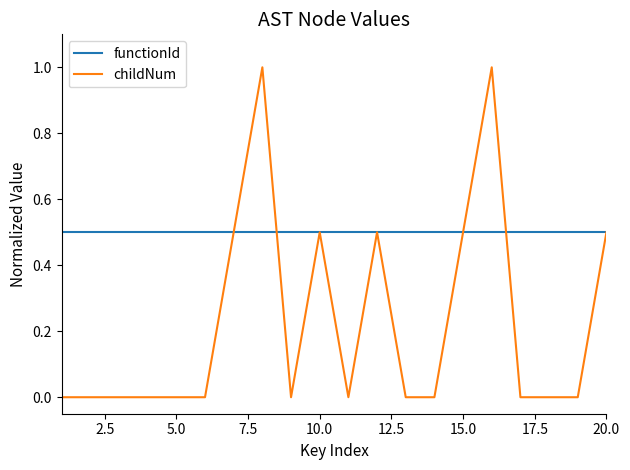

List the series in order of their peak value, highest first.

childNum, functionId